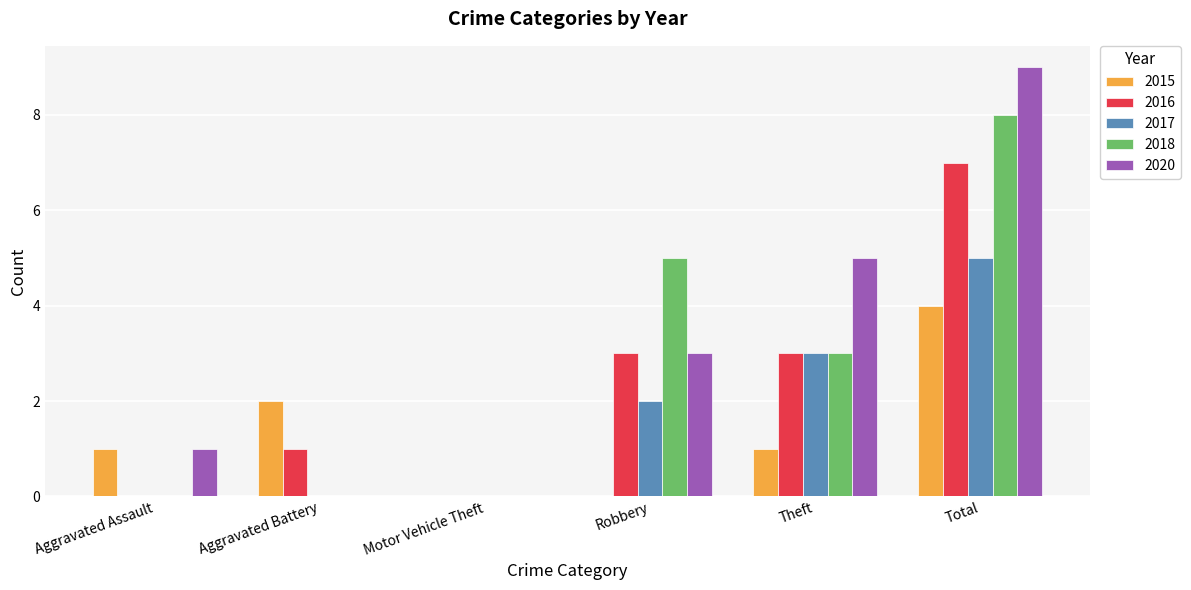

The value of 2015 at Robbery is -1. True or false?

False